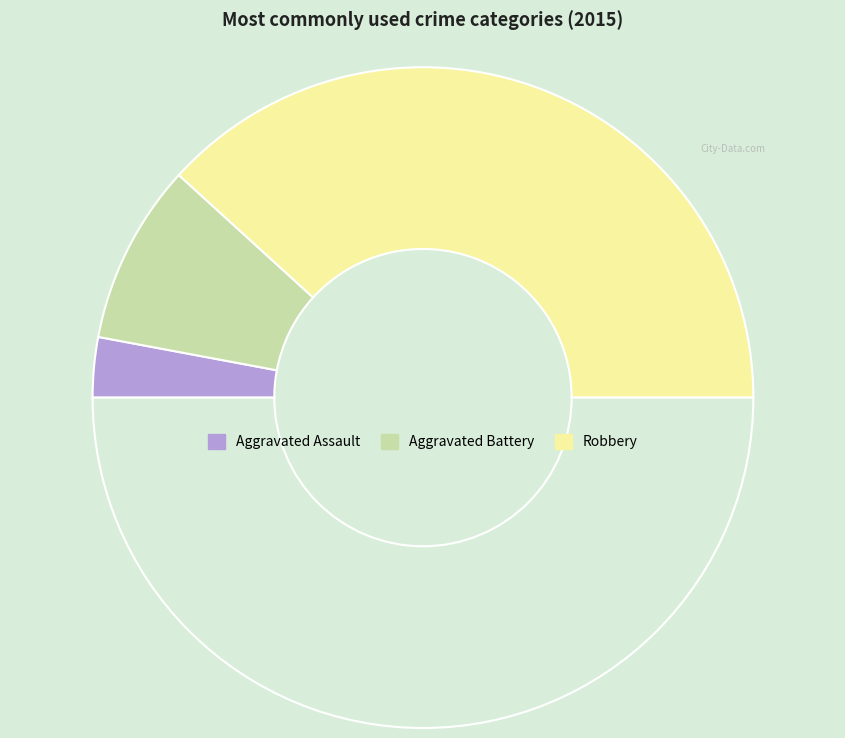

What is the largest slice in the pie chart?

Robbery